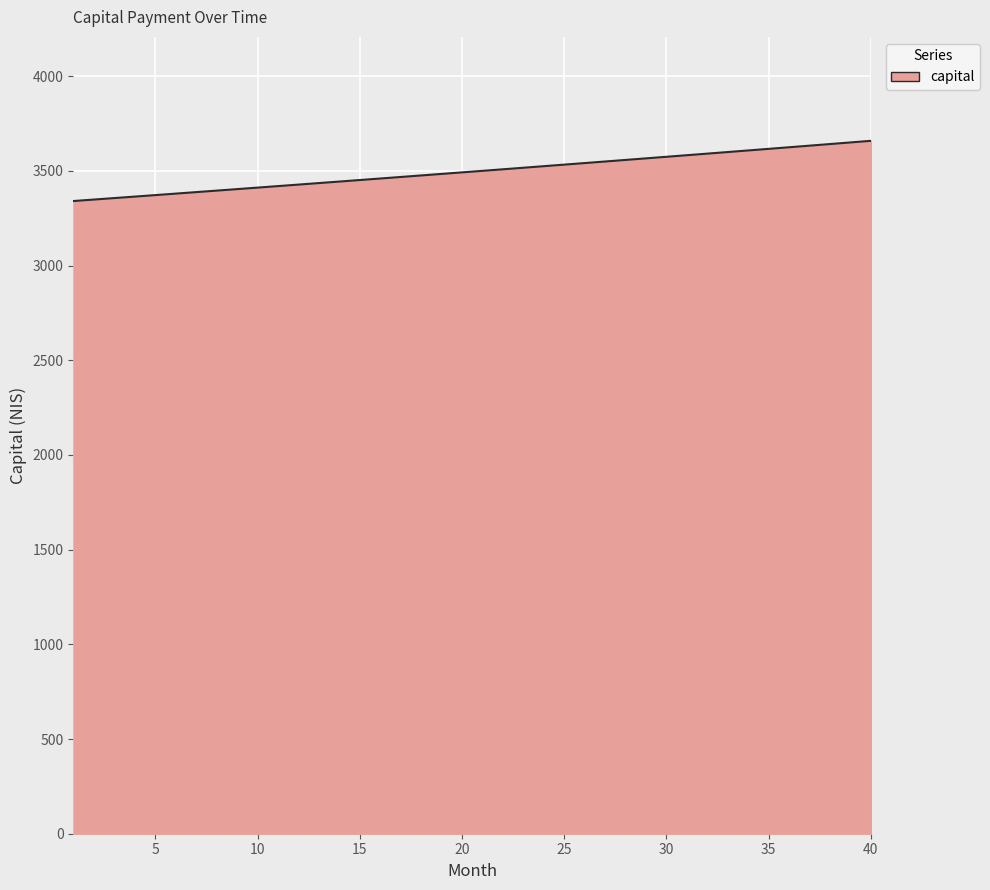

What is the smallest value displayed?

3341.1